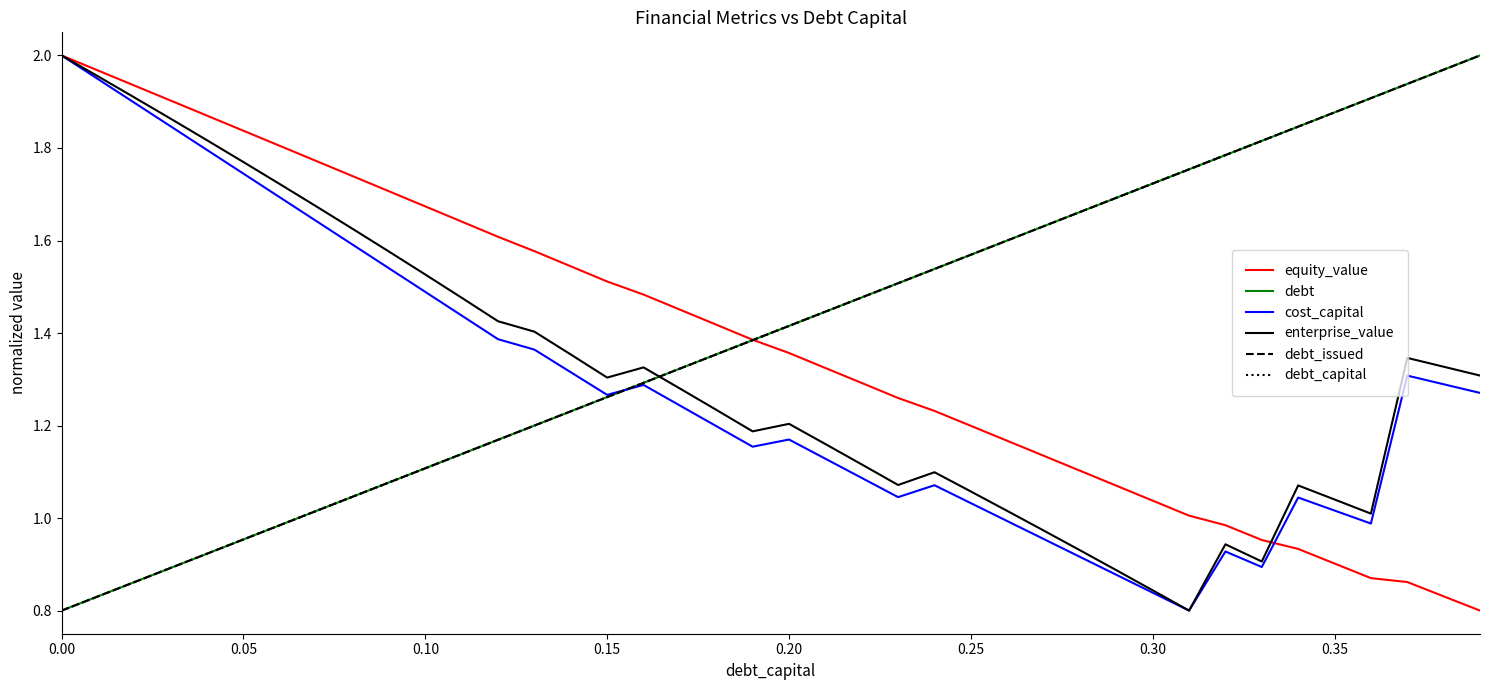

Does the chart have visible grid lines?

No